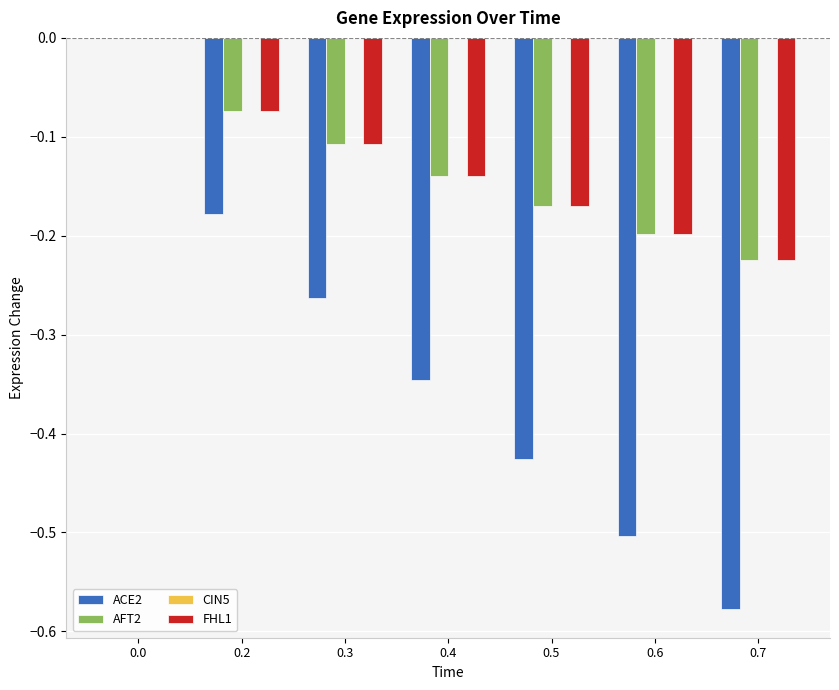

What is the total value across all series at 0.7?

-1.0